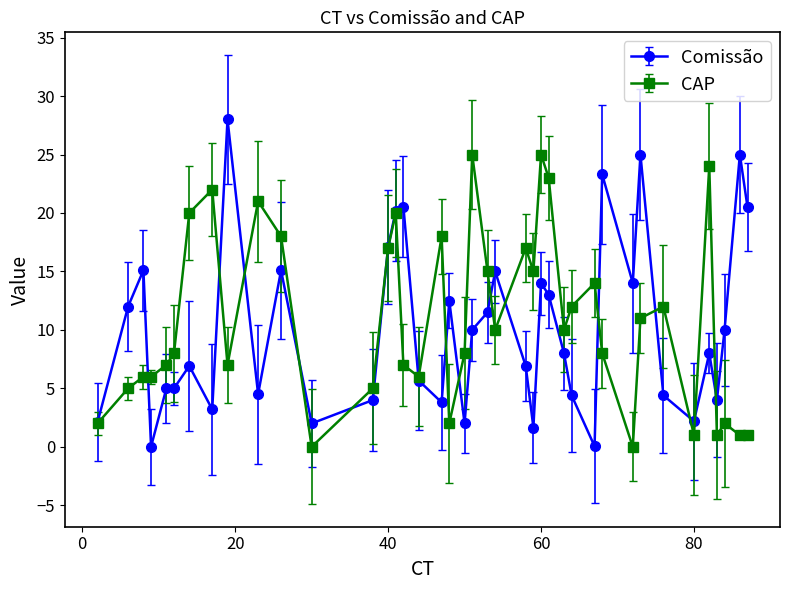

What is the maximum value for Comissão?

28.0